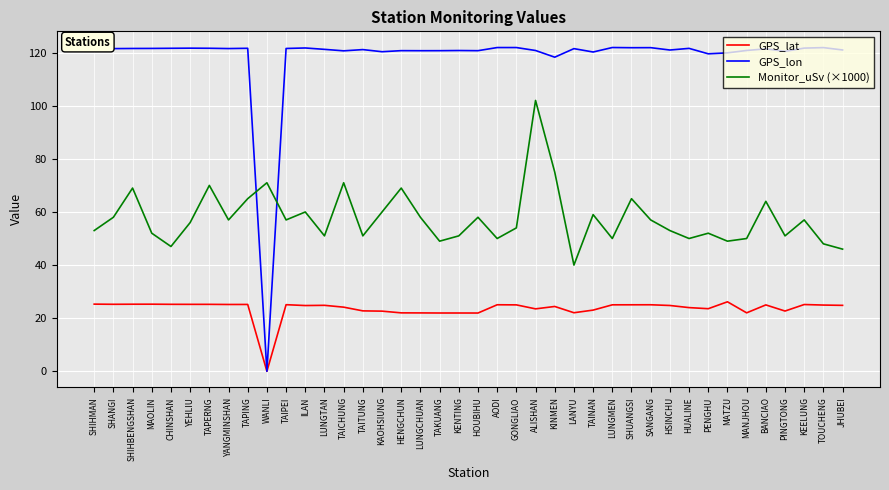

How many times do Monitor_uSv (×1000) and GPS_lon cross each other?

2